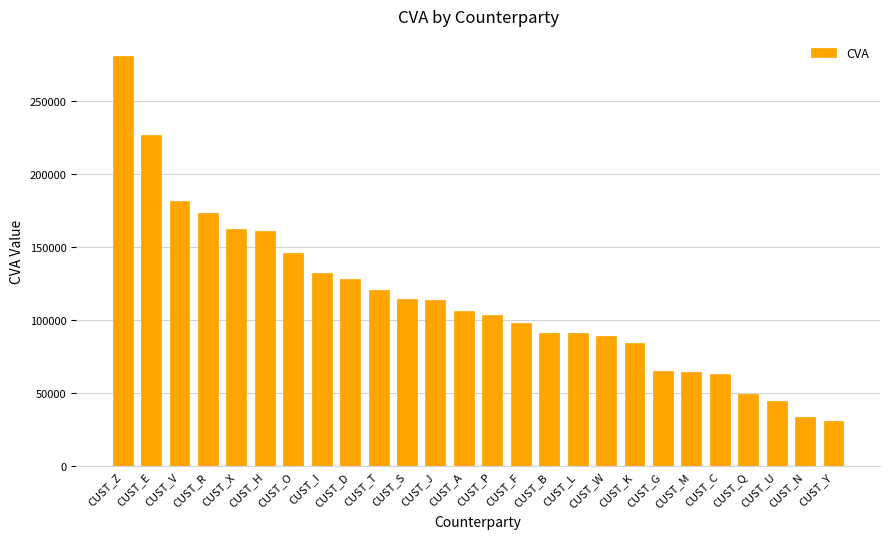

Is it true that the value at CUST_L is 90826.4?

True